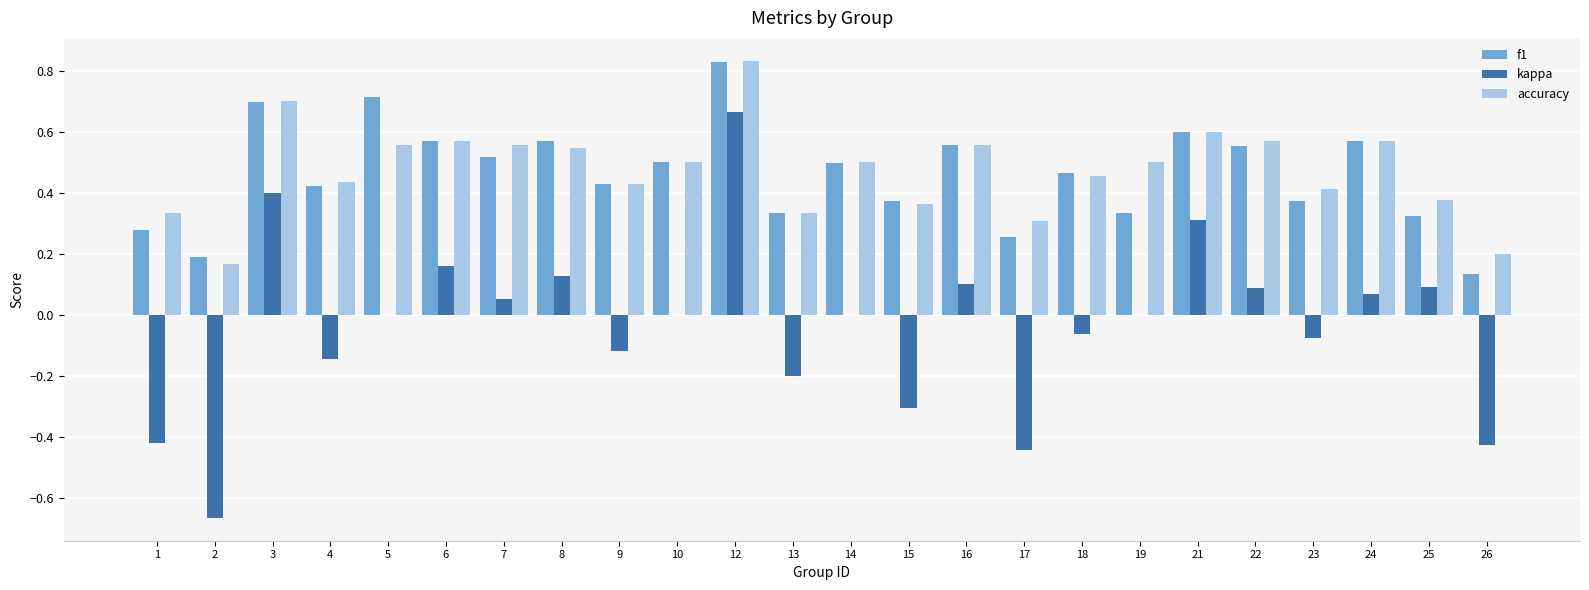

True or false: accuracy has a value of 0.2 at 15.

False